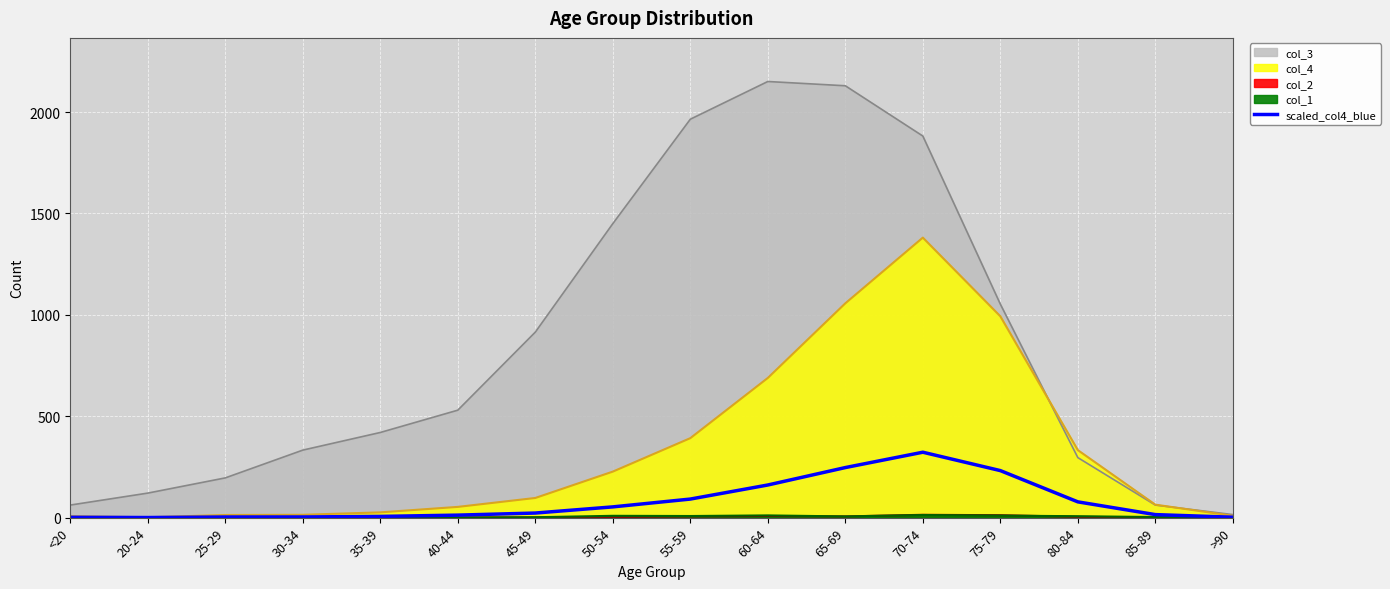

How many data points are above 22?

8